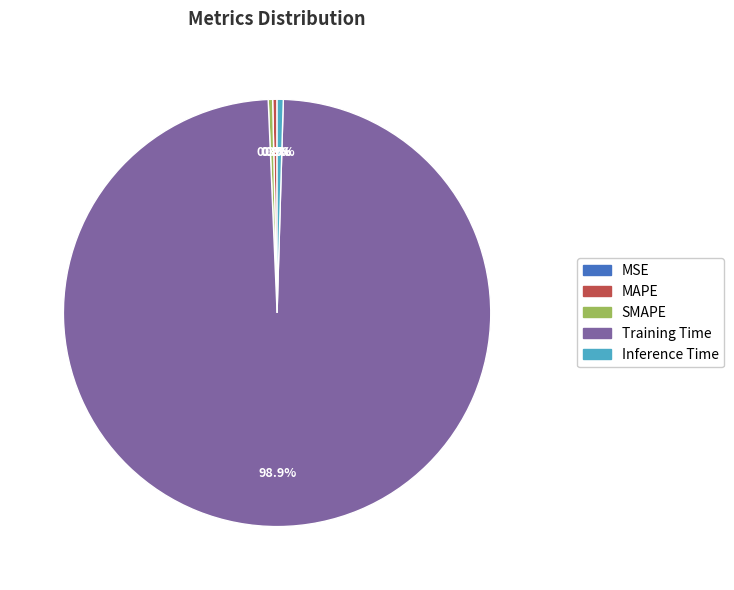

What is the largest slice in the pie chart?

Training Time